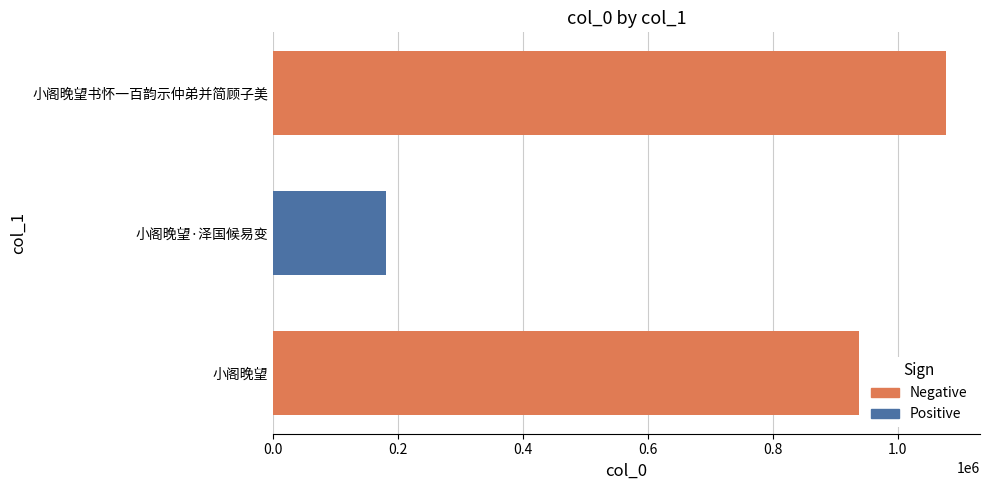

At which label is the value closest to 629187?

小阁晚望